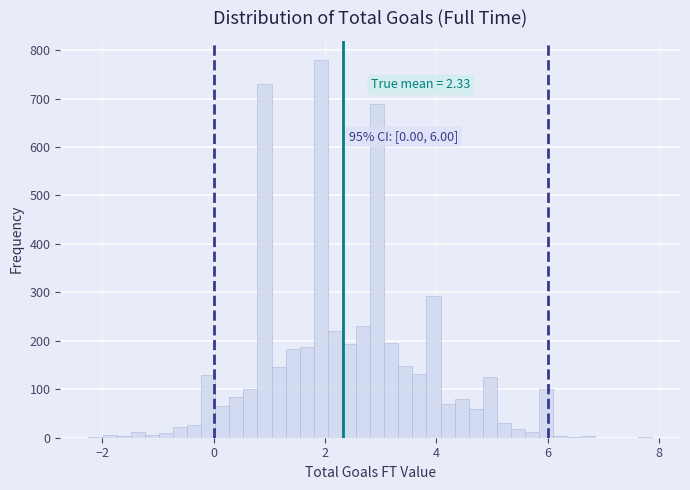

Around what value on the x-axis is the tallest bar? Give the approximate position of its centre, as read against the axis.

2.0